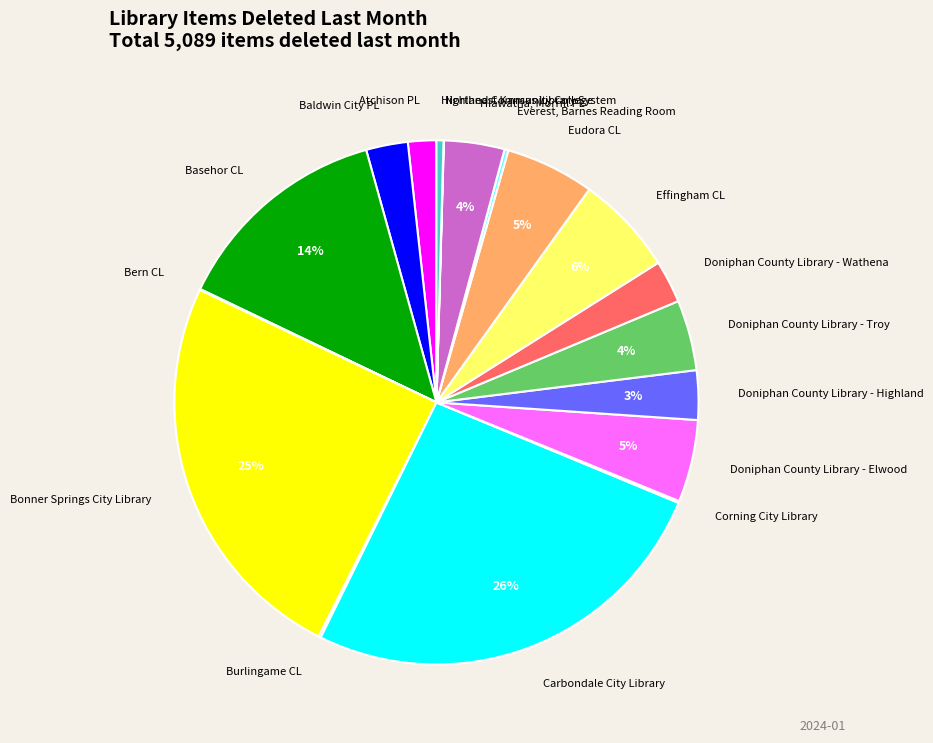

The Doniphan County Library - Wathena slice represents 3% of the pie. True or false?

True